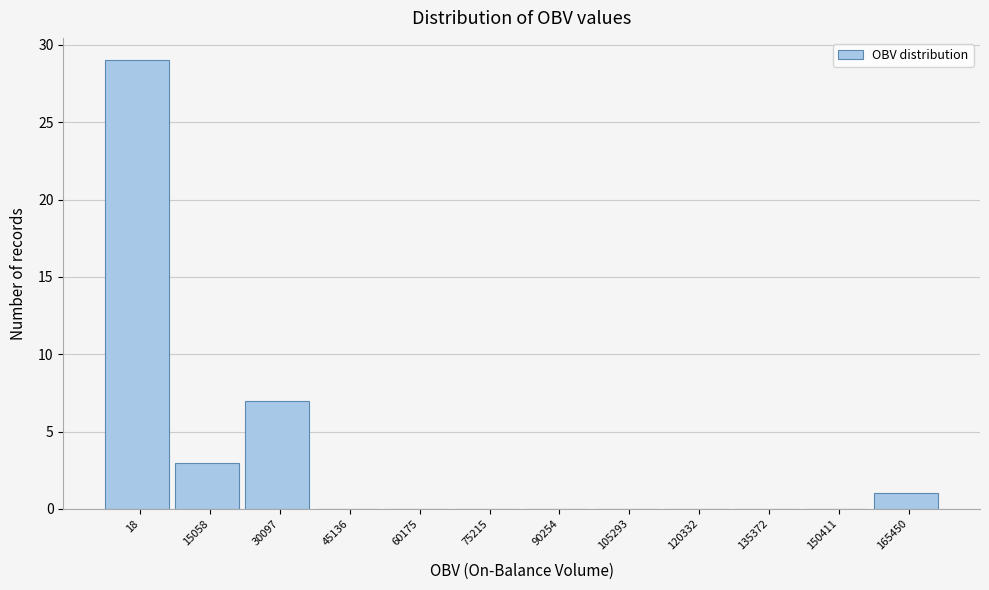

Reading left to right, extract all data points from this chart.

18=29	15058=3	30097=7	45136=0	60175=0	75215=0	90254=0	105293=0	120332=0	135372=0	150411=0	165450=1